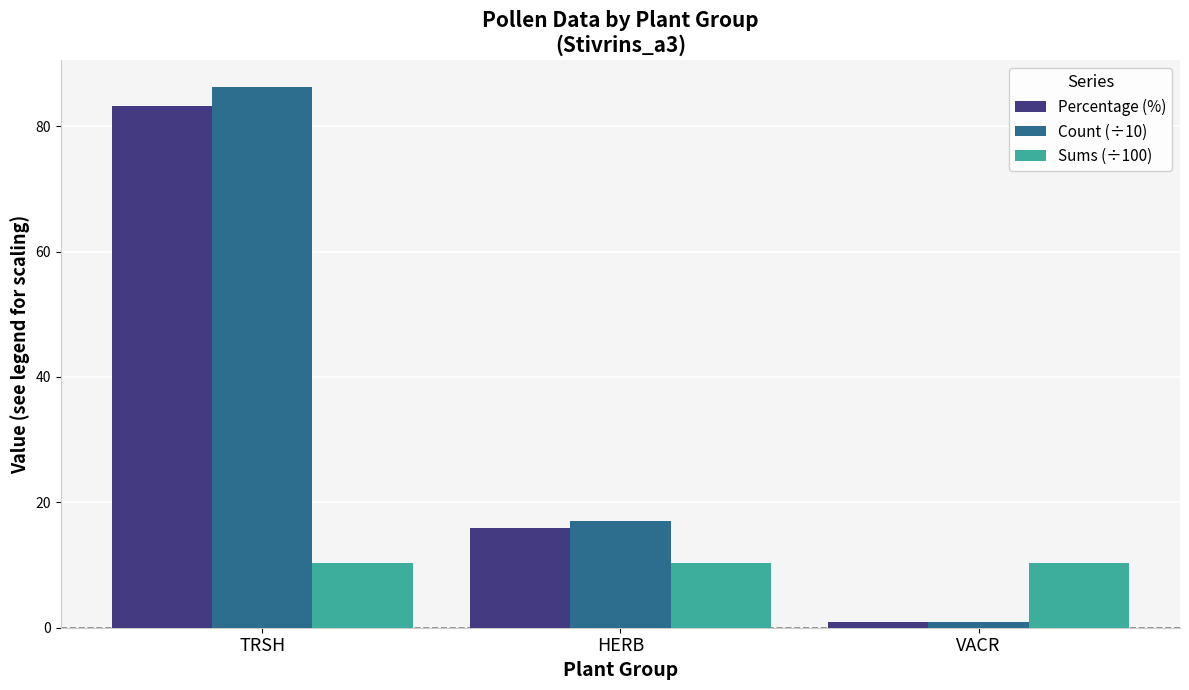

The Count (÷10) series shows 0.9 at VACR. True or false?

True